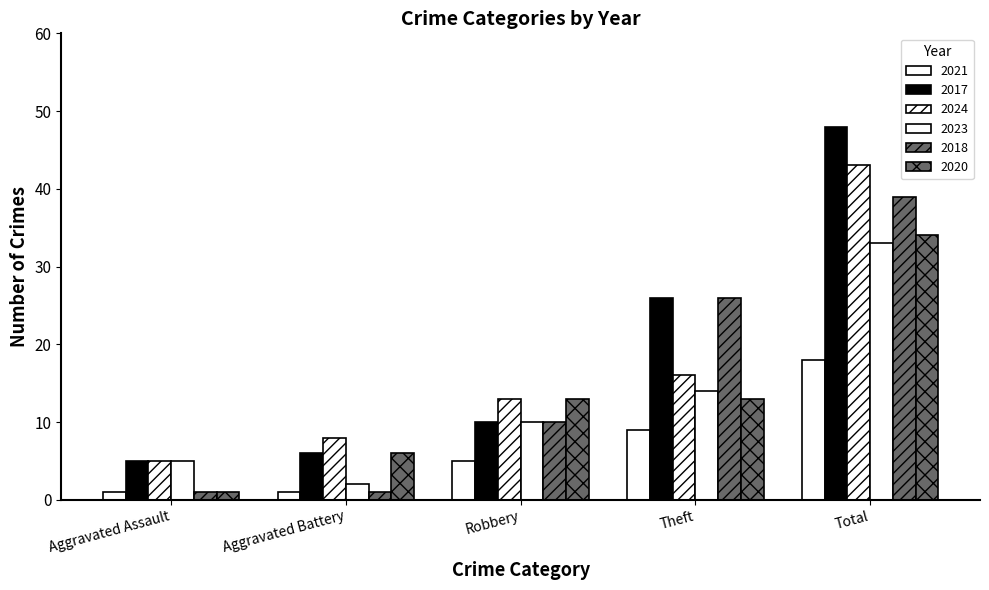

Read the 2021 value at Robbery.

5